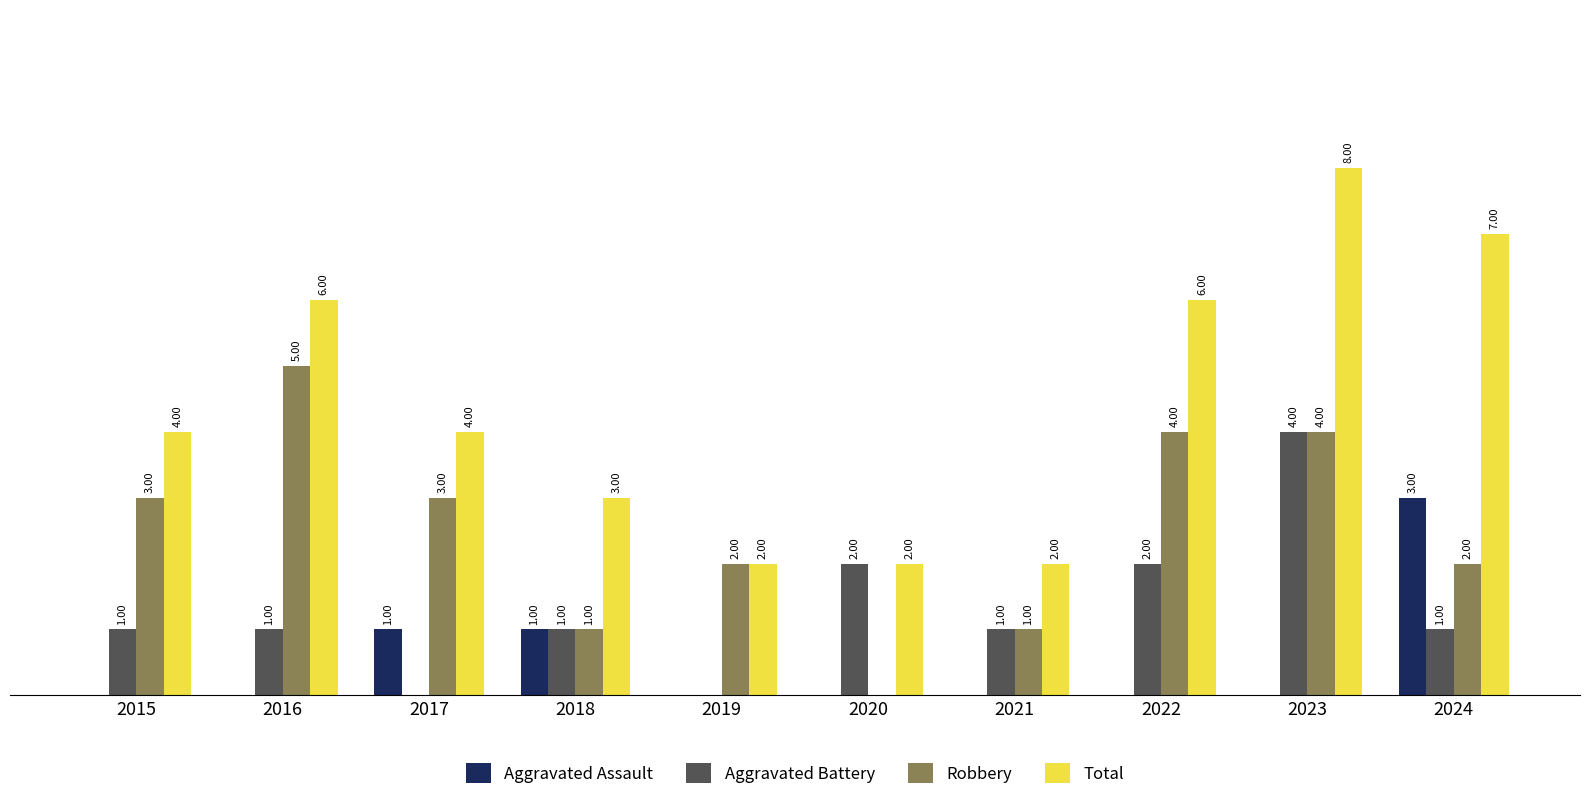

Which series has the largest total across all categories?

Total